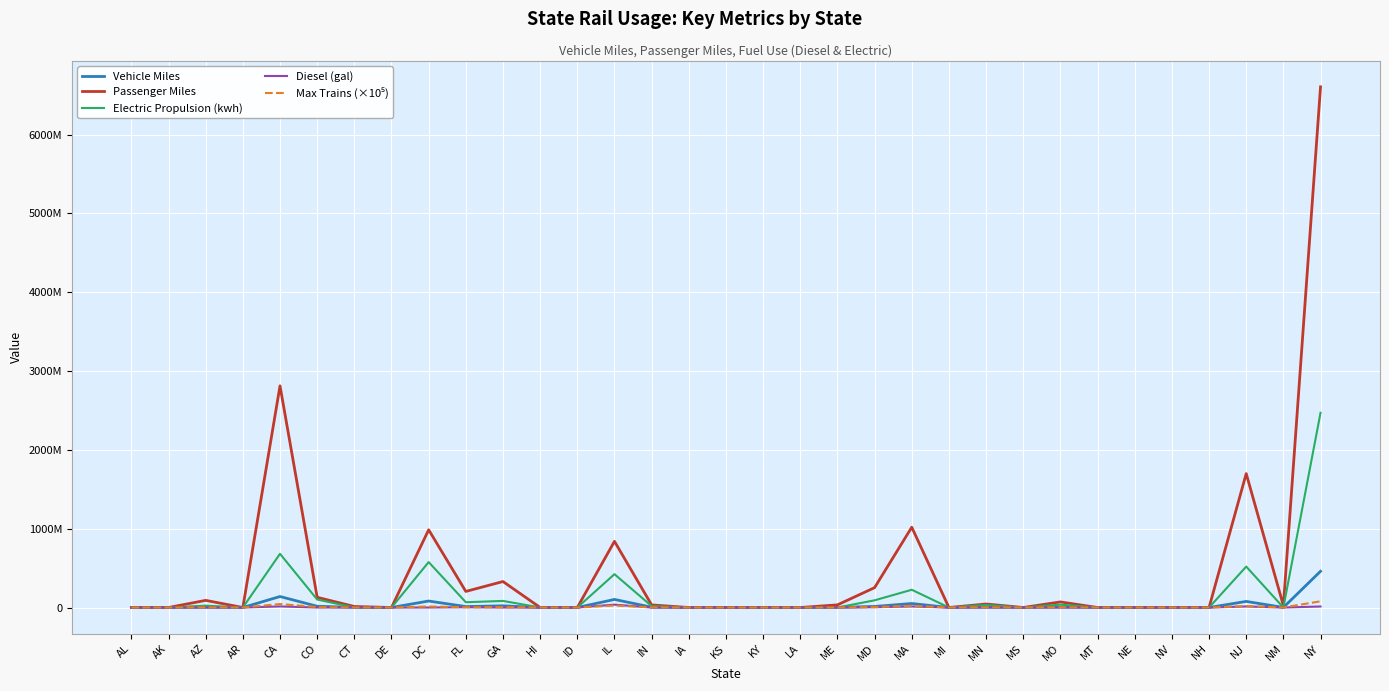

Does the chart have visible grid lines?

Yes